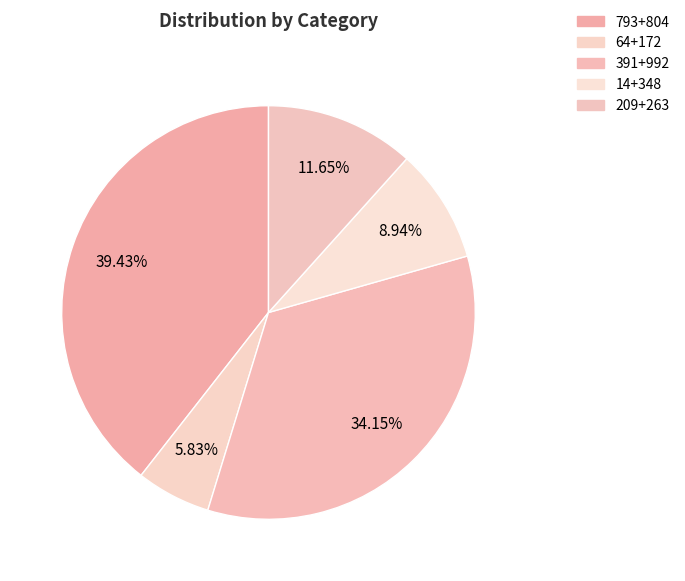

What portion of the pie excludes 793+804?

60.6%